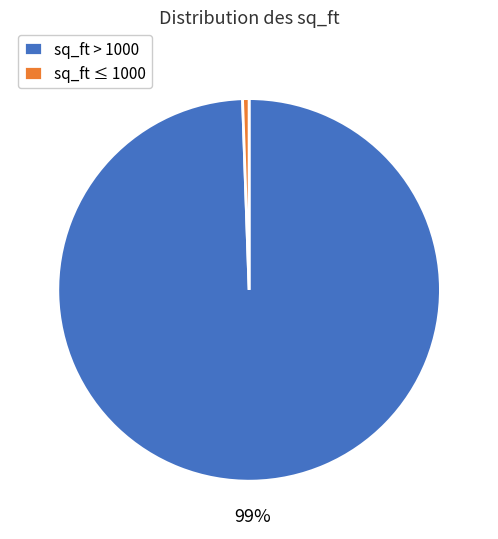

Is it true that sq_ft > 1000 is 89% of the pie?

False